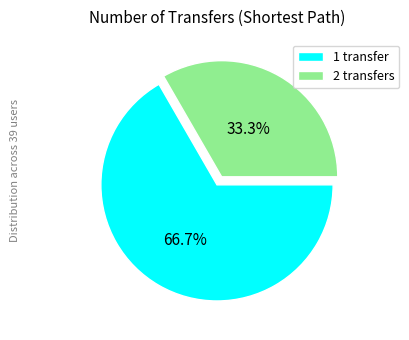

To the nearest percent, what percentage of the pie is 2 transfers?

33%